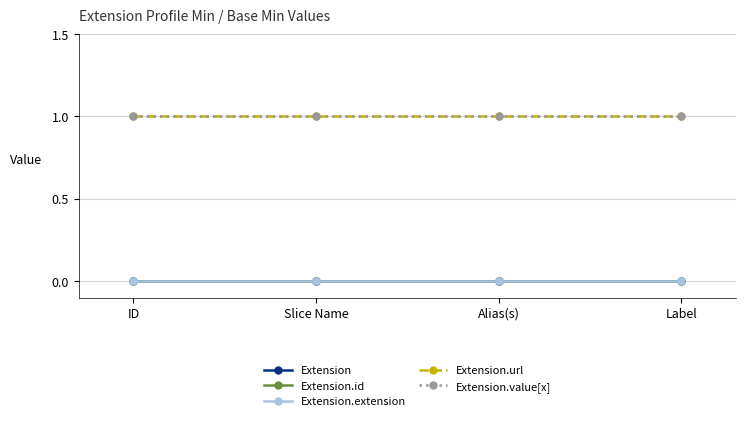

How many categories are shown in the chart?

4